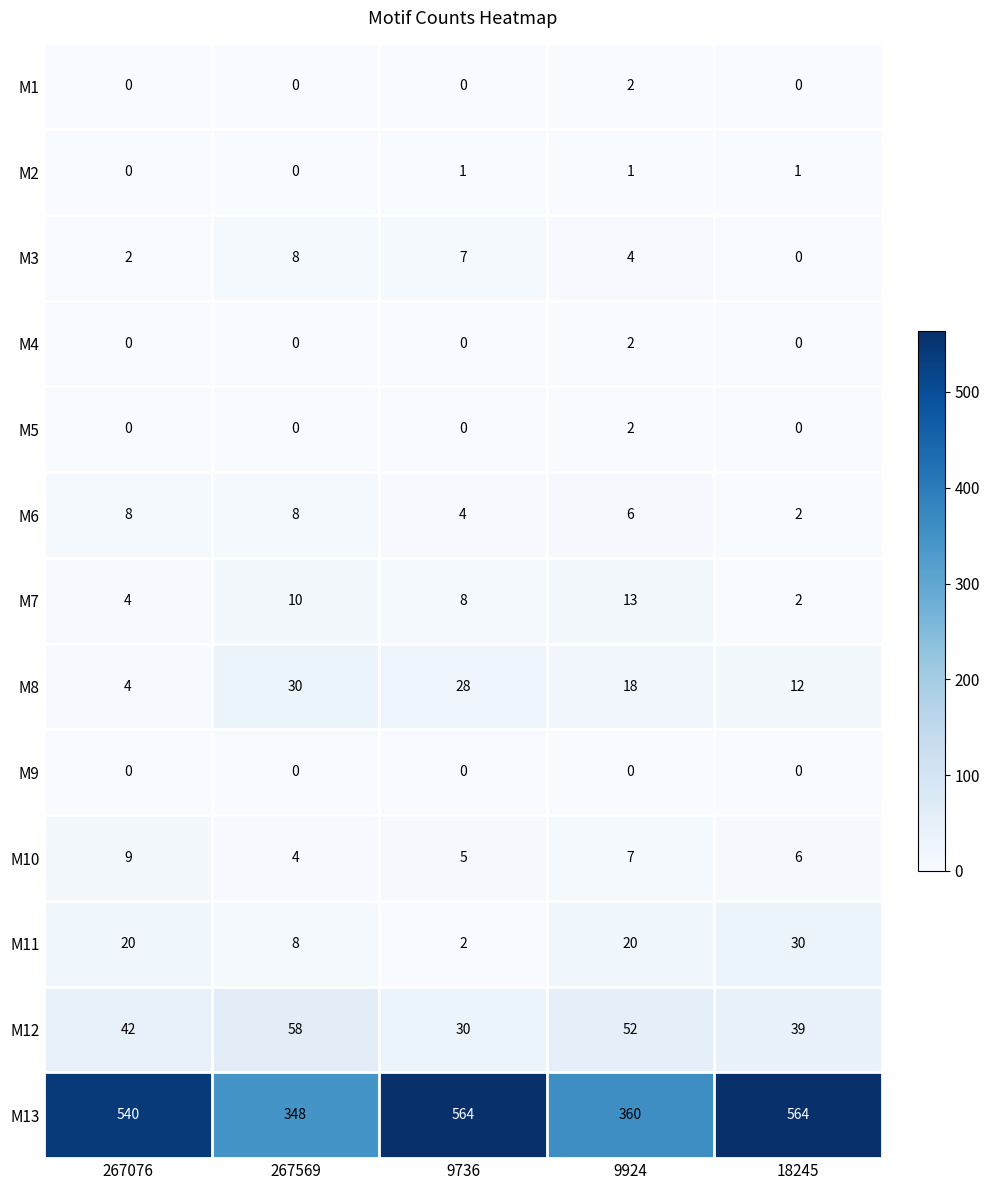

What is the sum of the M12 values at 267076 and 18245?

81